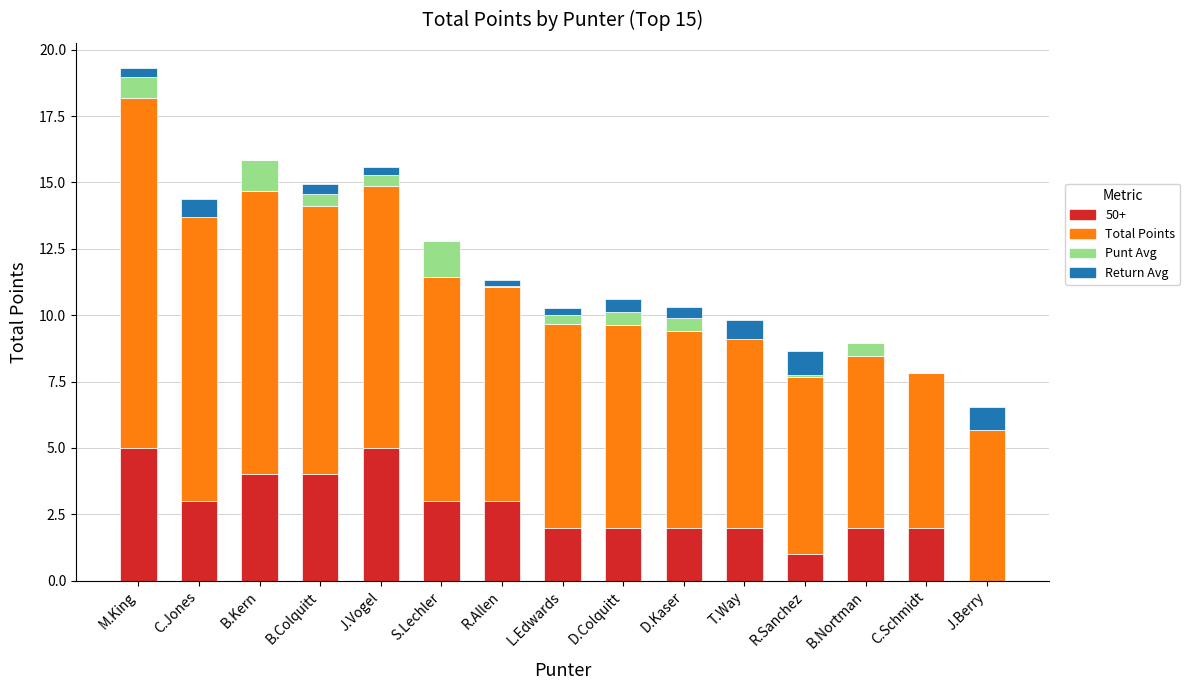

What is the total value across all series at B.Colquitt?

14.9